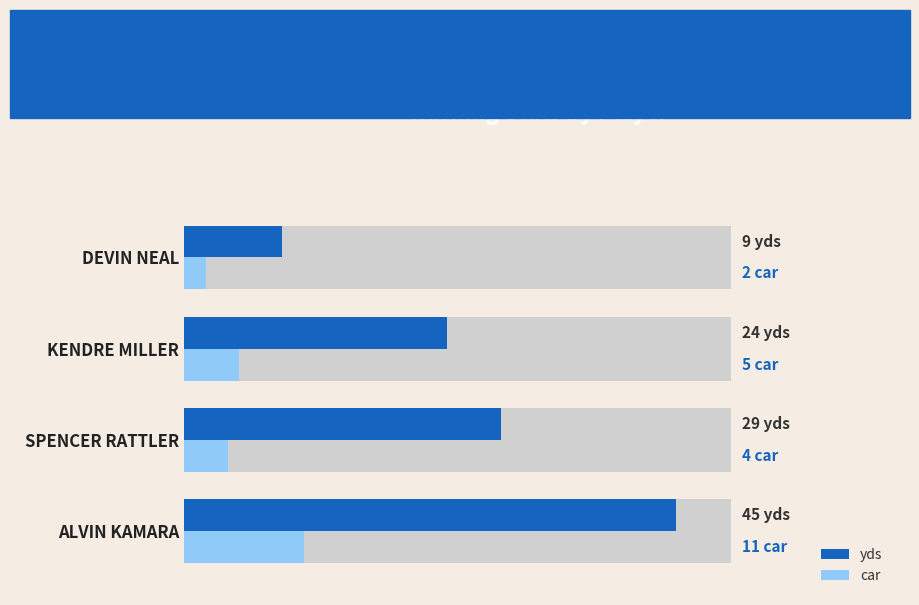

How many data points in car are less than 5?

2